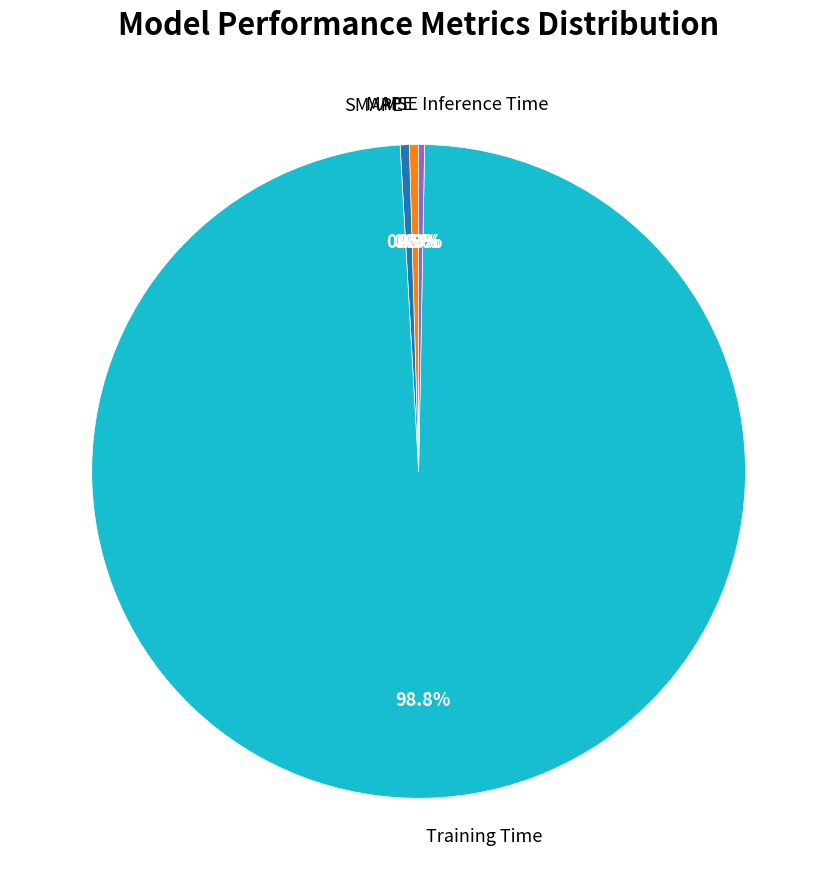

True or false: MAPE accounts for 9% of the total.

False